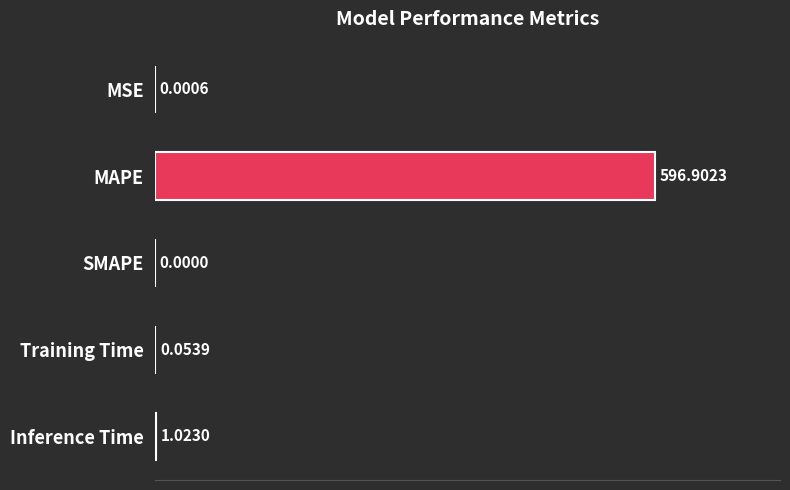

Between SMAPE and Training Time, which is larger?

Training Time